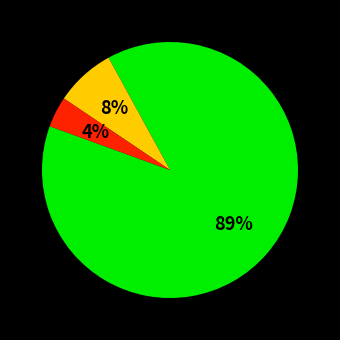

To the nearest percent, what is the average slice percentage?

33%